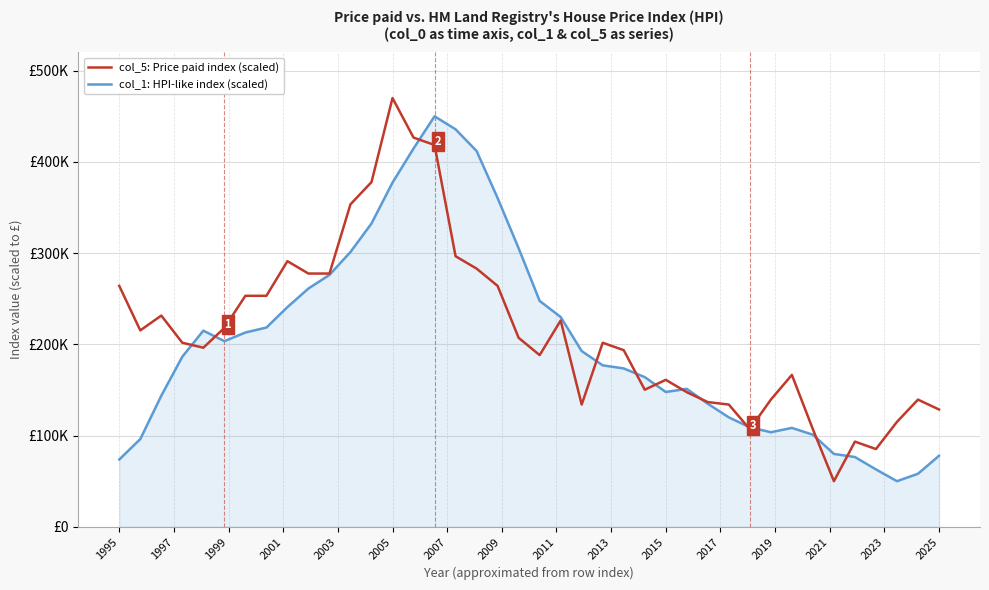

True or false: col_1: HPI-like index (scaled) has more than 1 points higher than both neighbors.

True